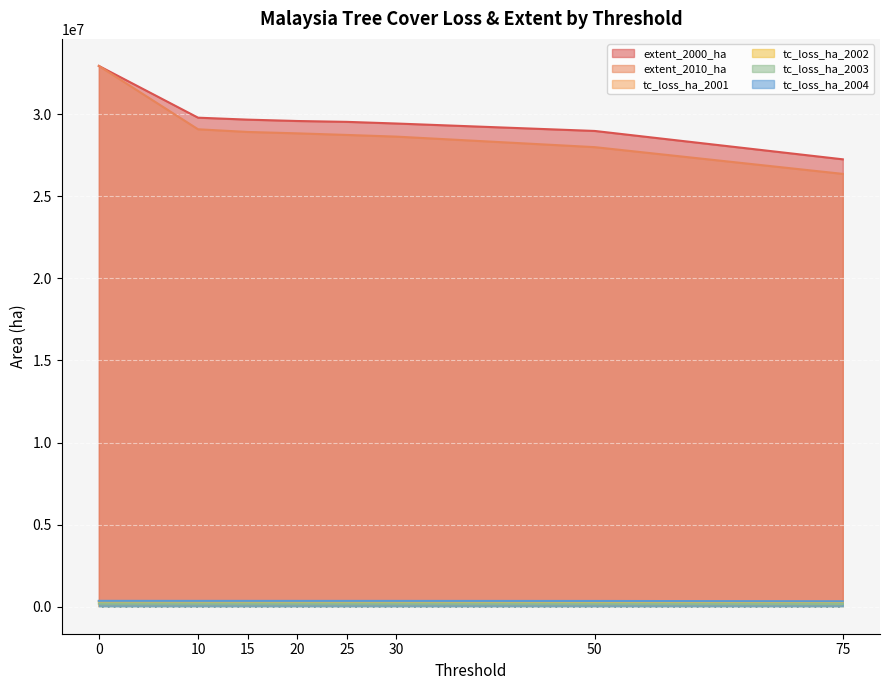

True or false: tc_loss_ha_2002 has a value of 109343 at 75.

False